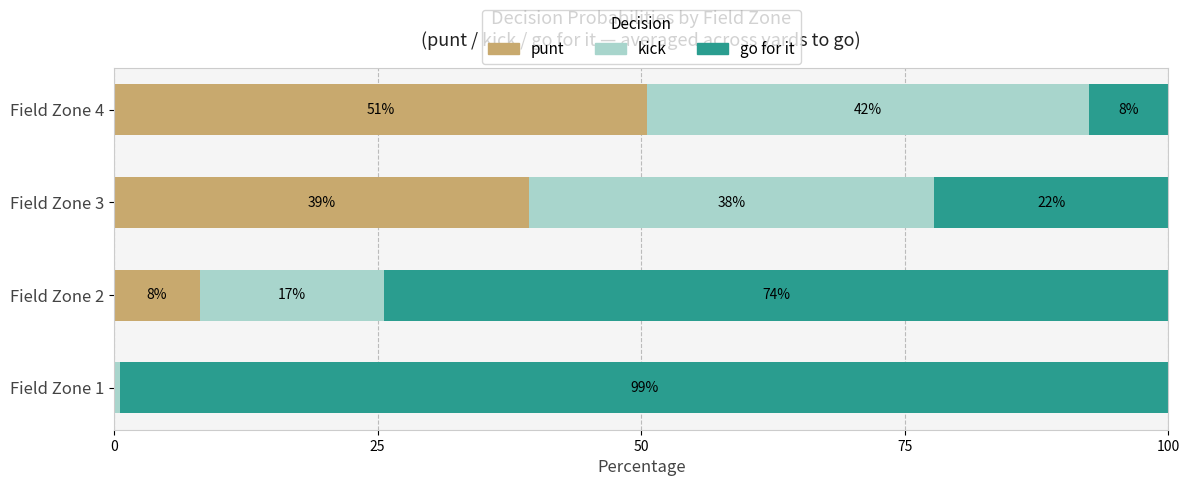

What are all the series names shown in the legend?

punt, kick, go for it